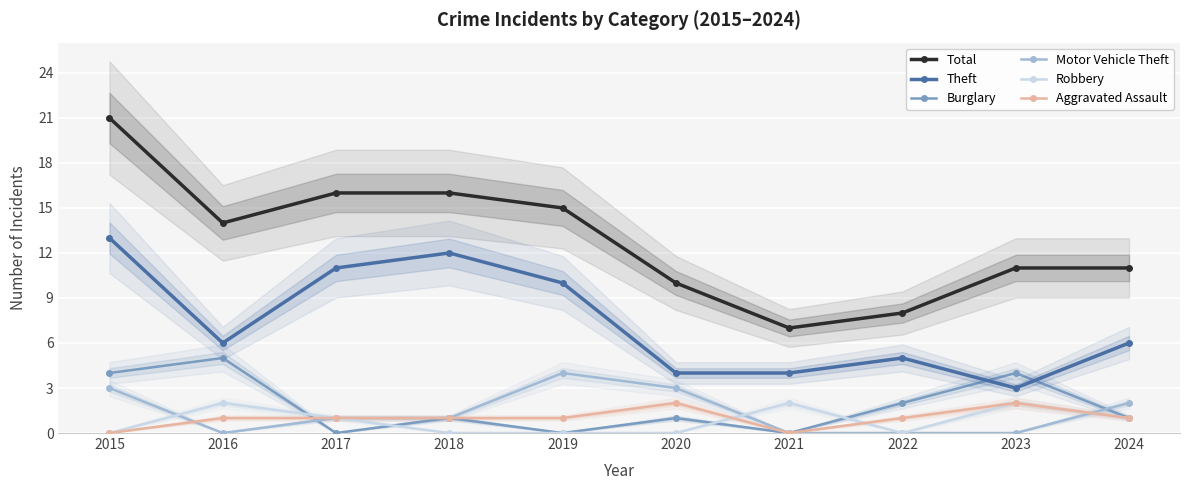

What is the difference between the maximum and minimum values in the Burglary series?

5